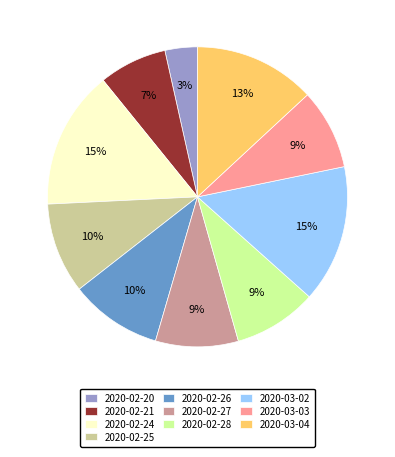

Which category has the smallest portion of the pie?

2020-02-20